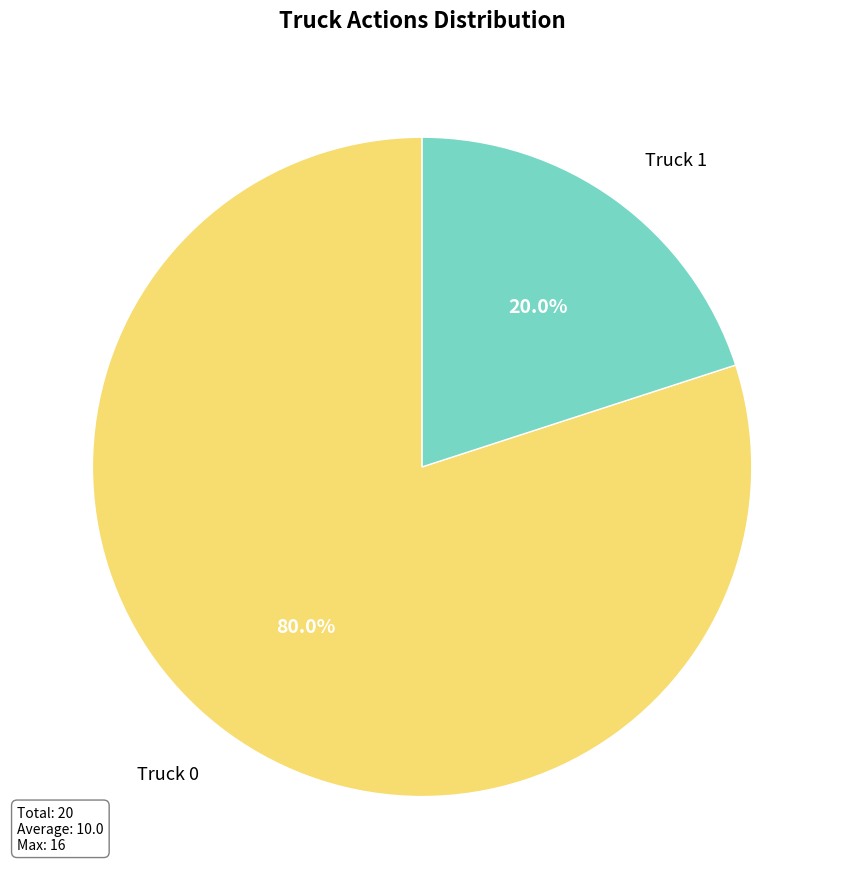

To the nearest percent, what portion does Truck 1 represent?

20%